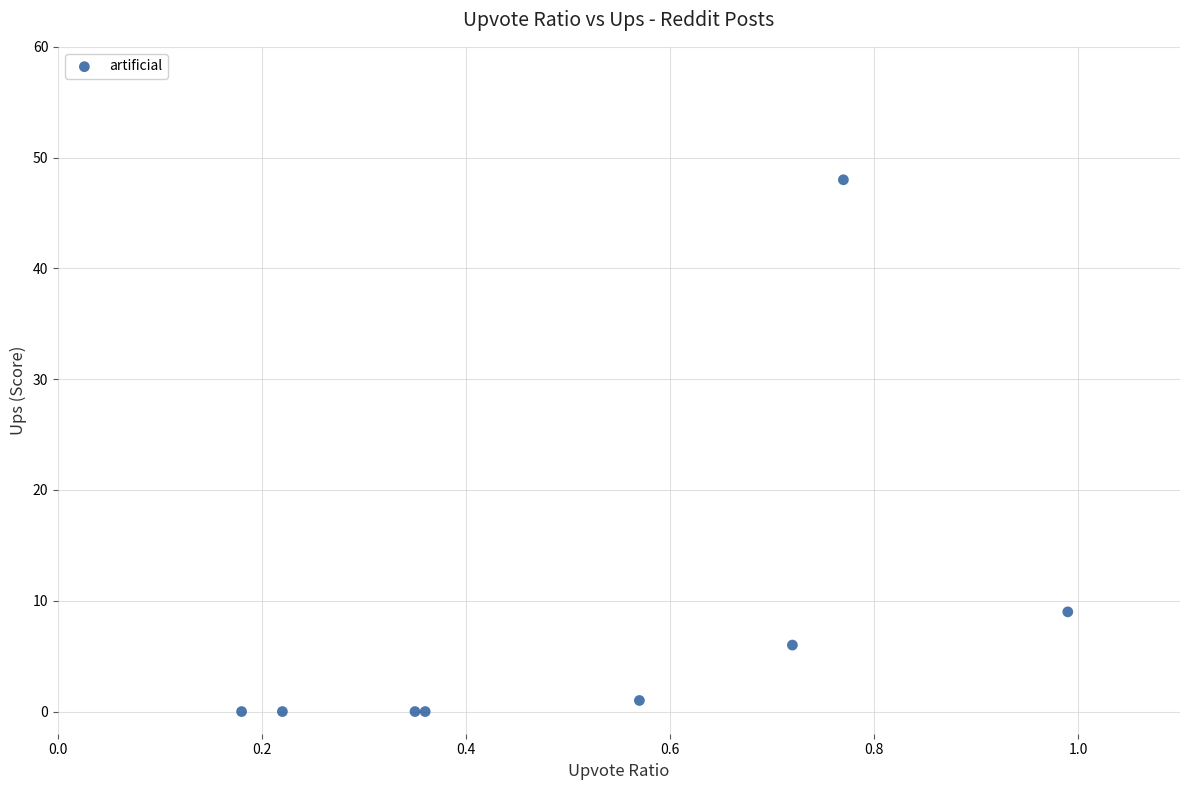

What Y value in the scatter plot is closest to 24?

9